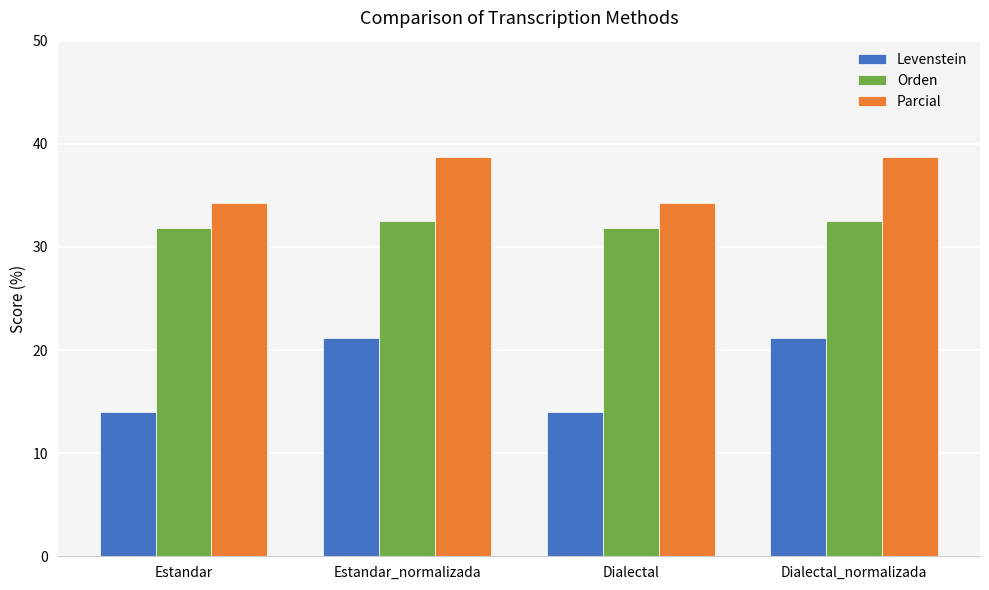

What is the lowest value of the Orden series?

31.8